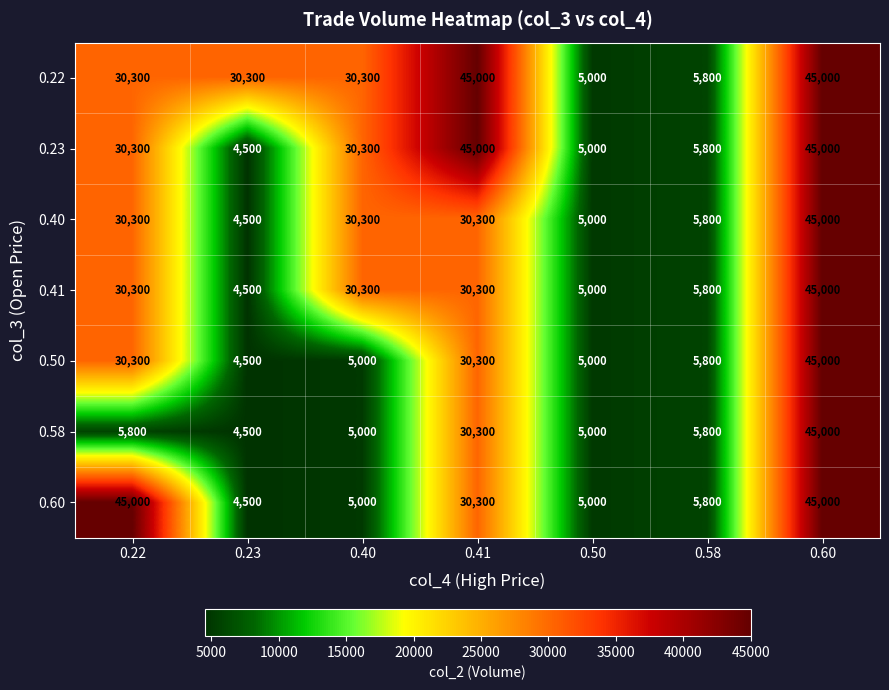

What is the average value of the 0.60 series?

20086